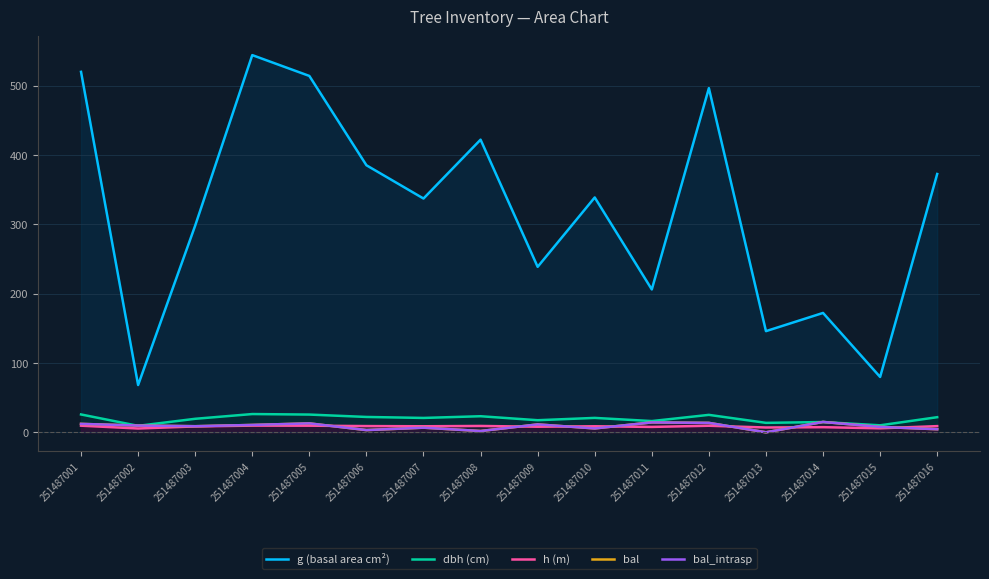

What is the value of the h (m) point at the 6th from the left?

9.0